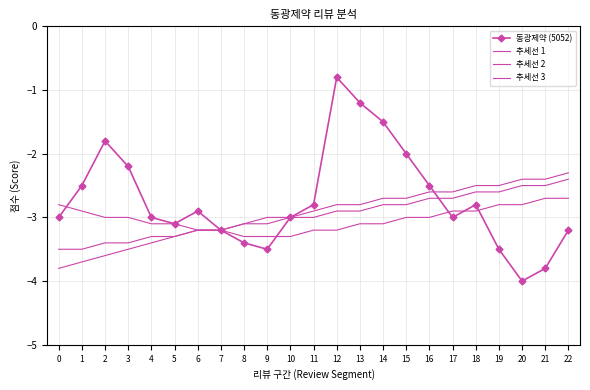

At which label is 추세선 2 closest to -2?

22